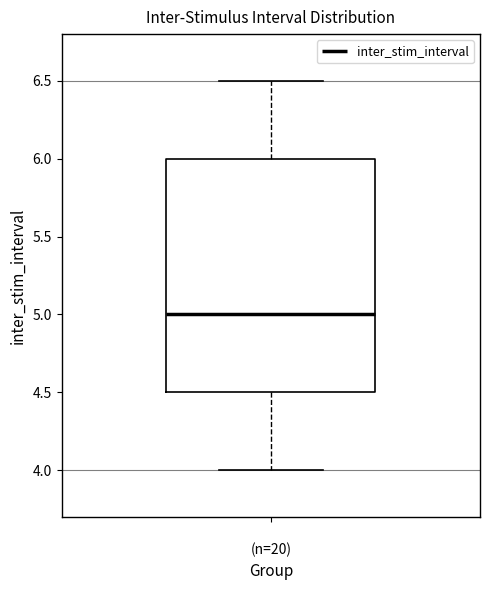

Read this box plot against the y-axis: the position of the median line, the range covered by the box, and the ends of both whiskers. The values are not printed on the chart, so give them approximately, as read against the axis.

median 5.0, box 4.5 to 6.0, whiskers 4.0 to 6.5